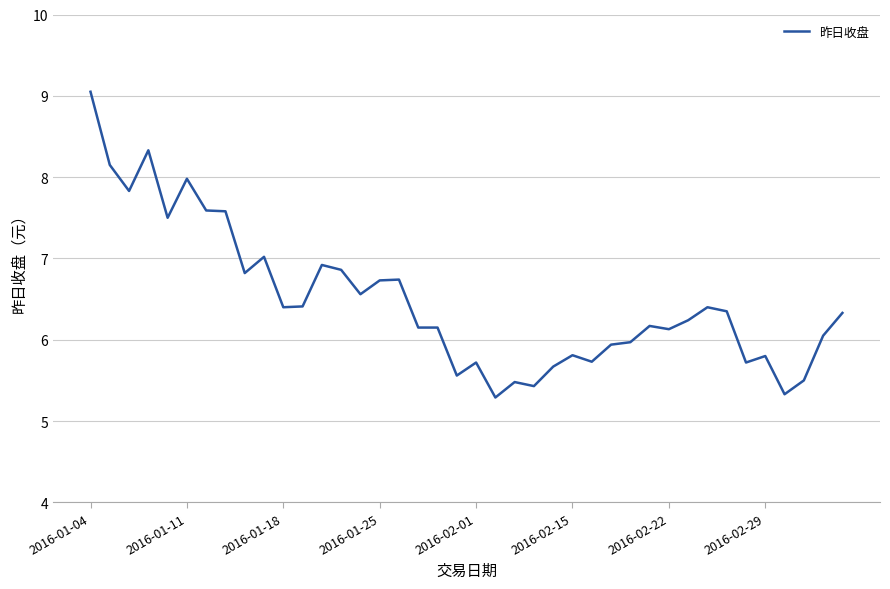

What is the difference between the maximum and minimum values?

3.8